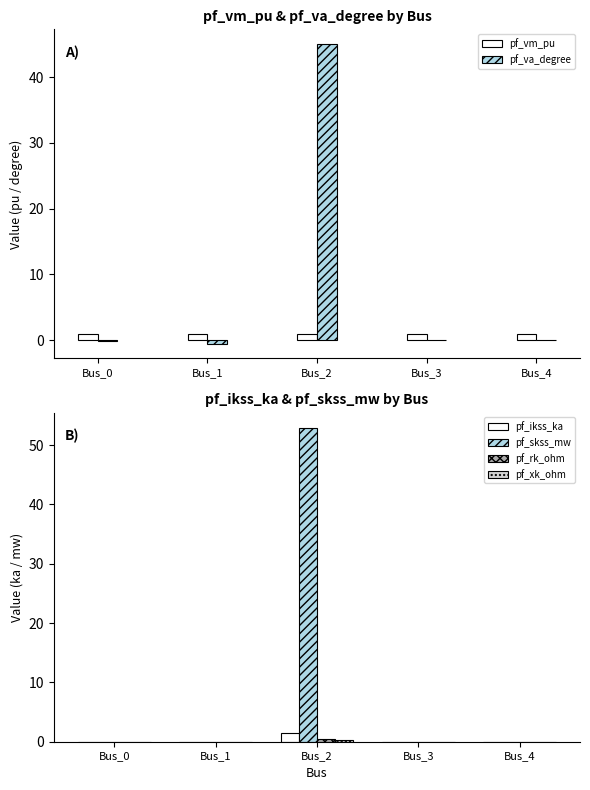

What is the sum of the pf_vm_pu values at Bus_0 and Bus_3?

2.0